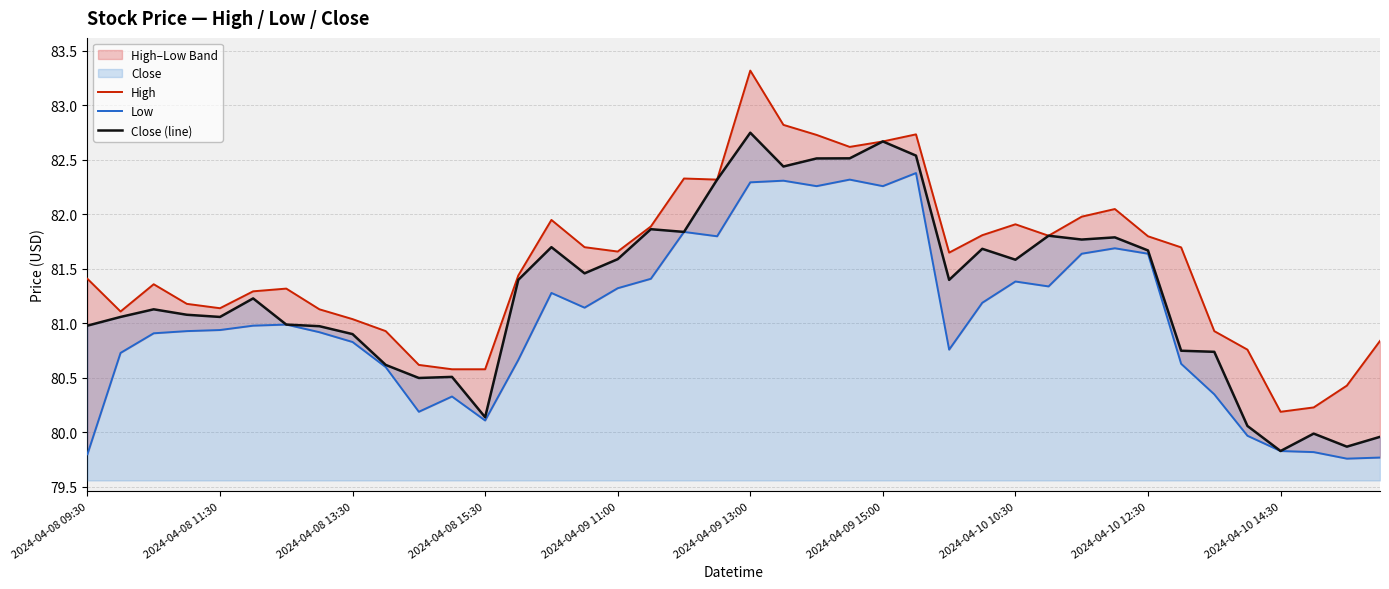

How many interior local peaks does the High series have?

8